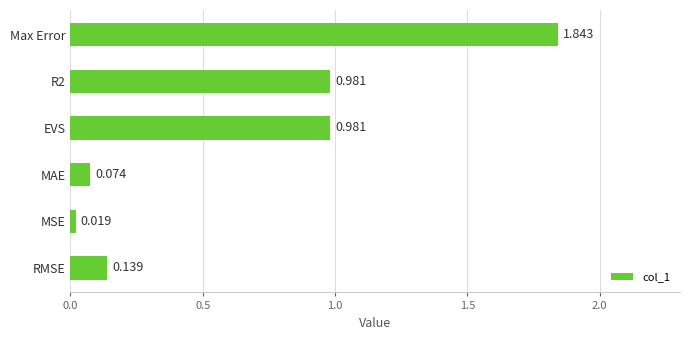

At which label is the value closest to 0?

MSE